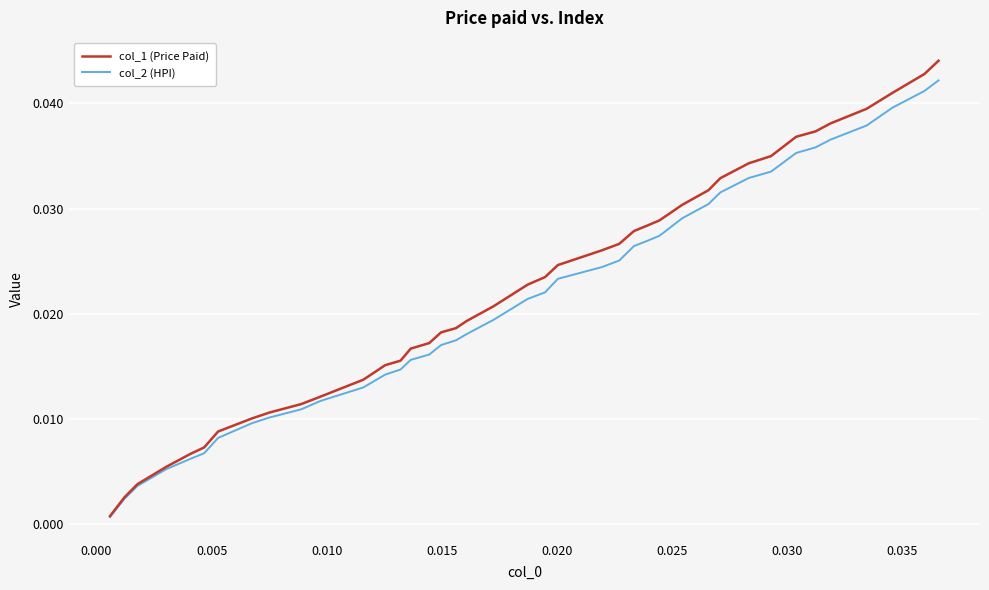

Which series has the widest spread of values?

col_1 (Price Paid)